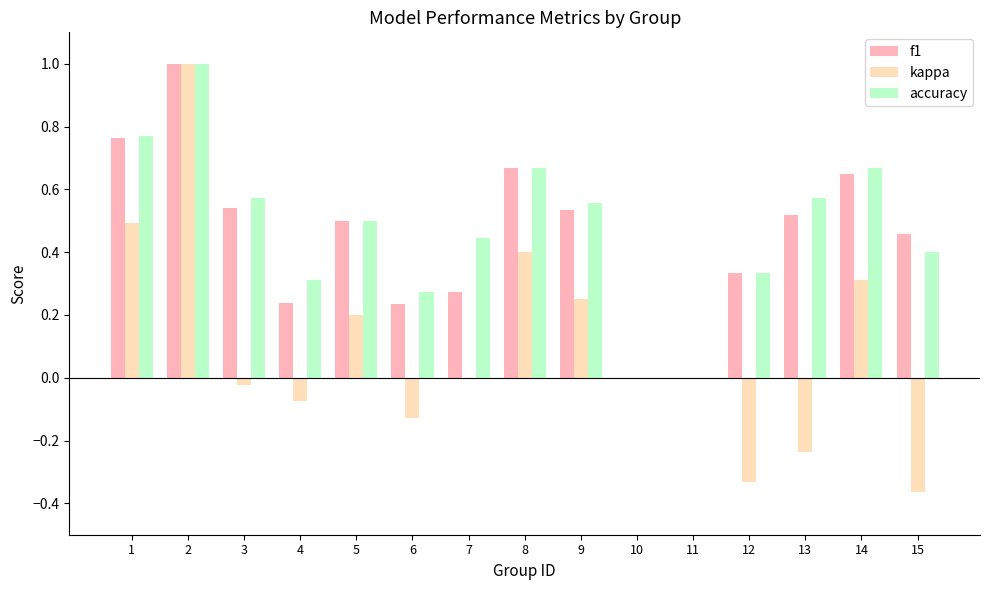

Which series changed the most between 4 and 5?

kappa